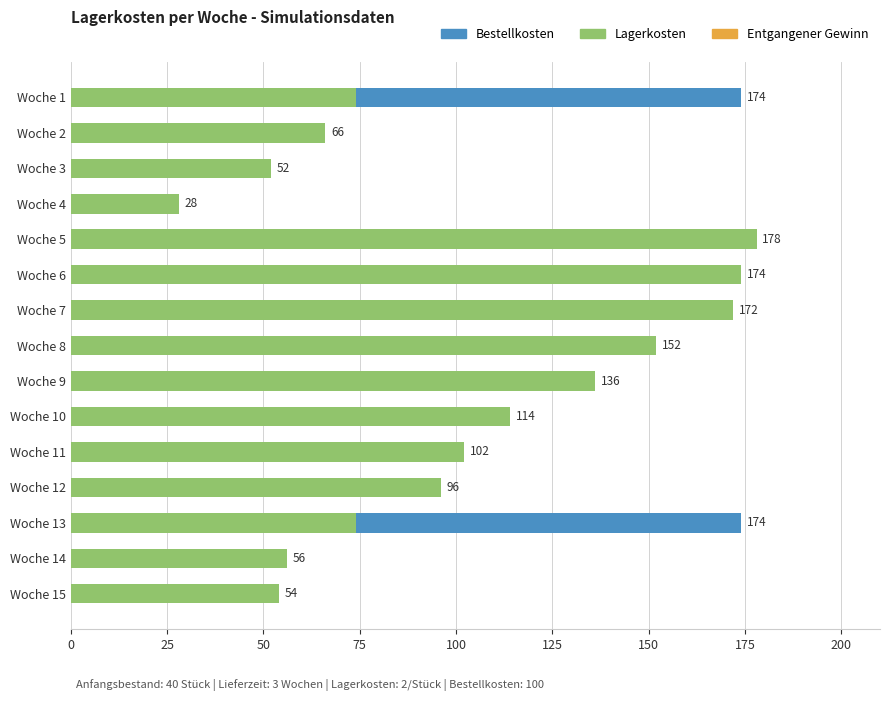

What is the total value across all series at Woche 1?

174